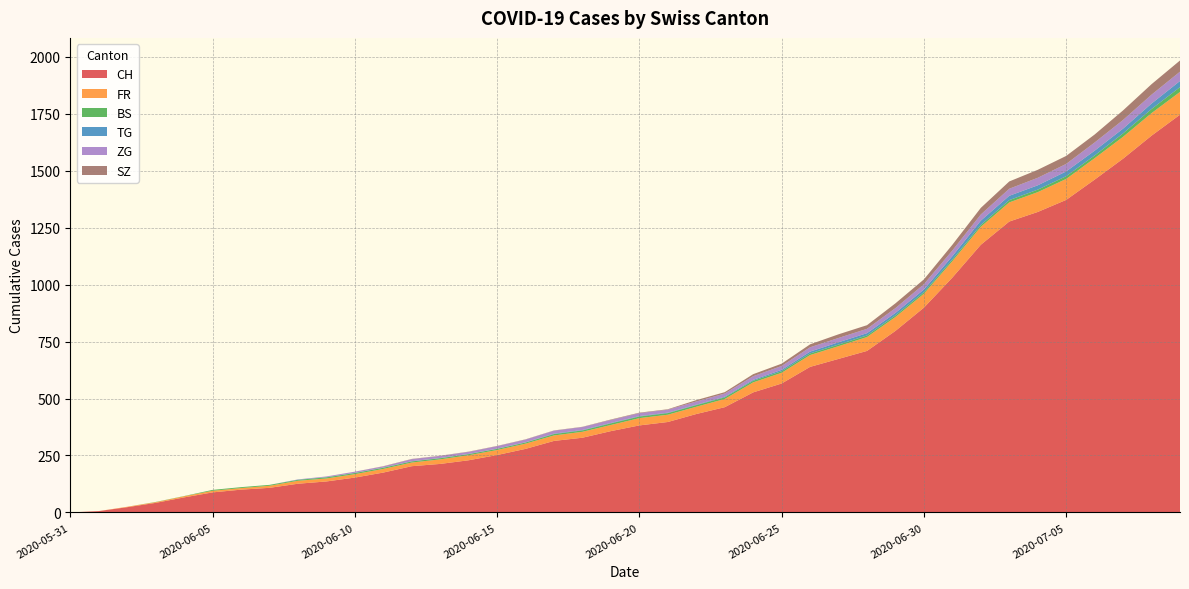

Reading left to right, list all the values displayed in this chart.

CH: 0	6	23	42	66	88	100	108	126	136	153	175	203	213	229	252	279	314	328	357	382	397	432	462	527	566	639	674	709	797	899	1031	1175	1277	1319	1372	1461	1553	1654	1746
FR: 0	0	2	3	5	7	7	9	13	13	15	16	16	20	22	22	23	24	26	27	32	32	32	36	44	47	52	56	61	61	61	72	79	84	87	92	94	96	99	100
BS: 0	0	0	1	1	4	4	4	4	5	5	5	5	5	5	5	5	6	6	7	7	7	7	7	7	7	7	7	7	7	7	7	8	10	11	12	12	15	18	21
TG: 0	0	0	0	0	0	0	0	1	1	1	1	1	1	1	1	1	2	2	2	2	2	2	3	4	6	8	10	10	11	12	15	19	19	19	21	21	21	24	27
ZG: 0	0	0	0	0	0	0	0	1	3	5	5	9	9	9	11	12	13	13	13	13	13	14	14	16	17	19	19	19	21	23	25	27	31	33	33	36	38	39	41
SZ: 0	0	0	0	0	0	0	0	0	0	0	1	1	1	1	1	1	1	1	2	2	2	6	6	9	10	13	16	16	21	21	25	29	32	35	35	35	42	46	49